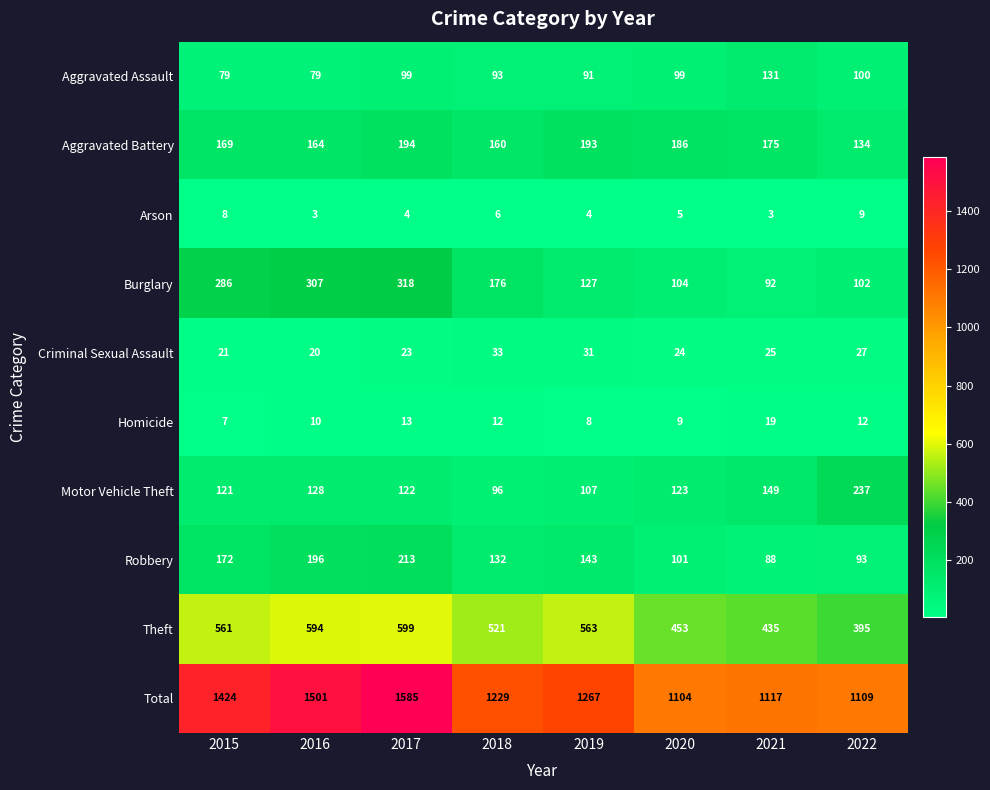

At how many categories does at least one series exceed 1043?

8